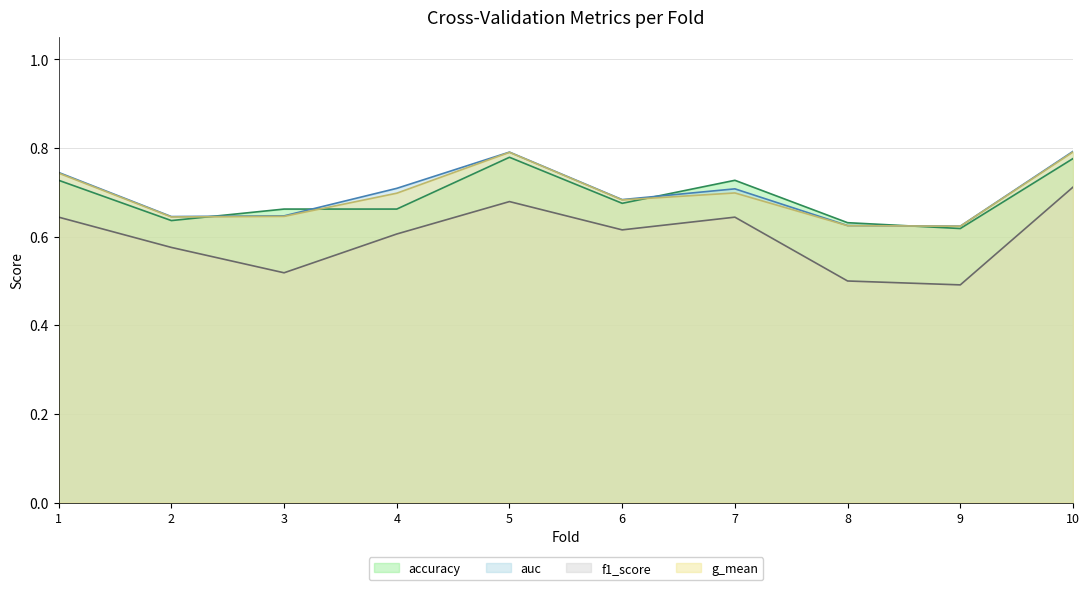

The accuracy series shows 0.4 at 7. True or false?

False